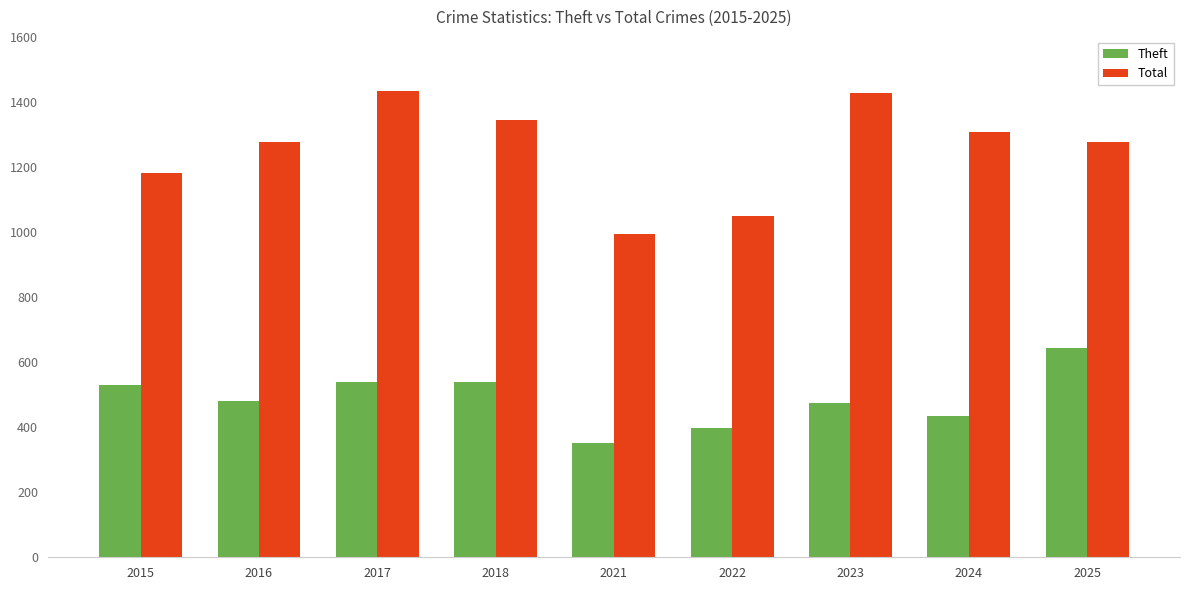

Rank the series at 2022 from highest to lowest value.

Total, Theft